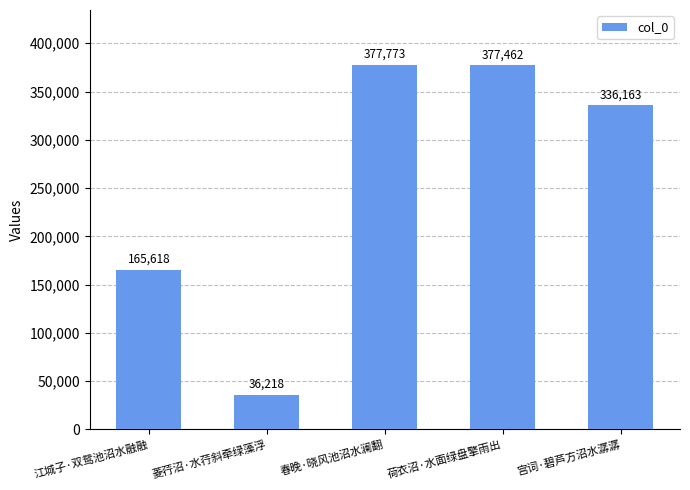

Which category has the highest value across all series?

春晚·晓风池沼水澜翻